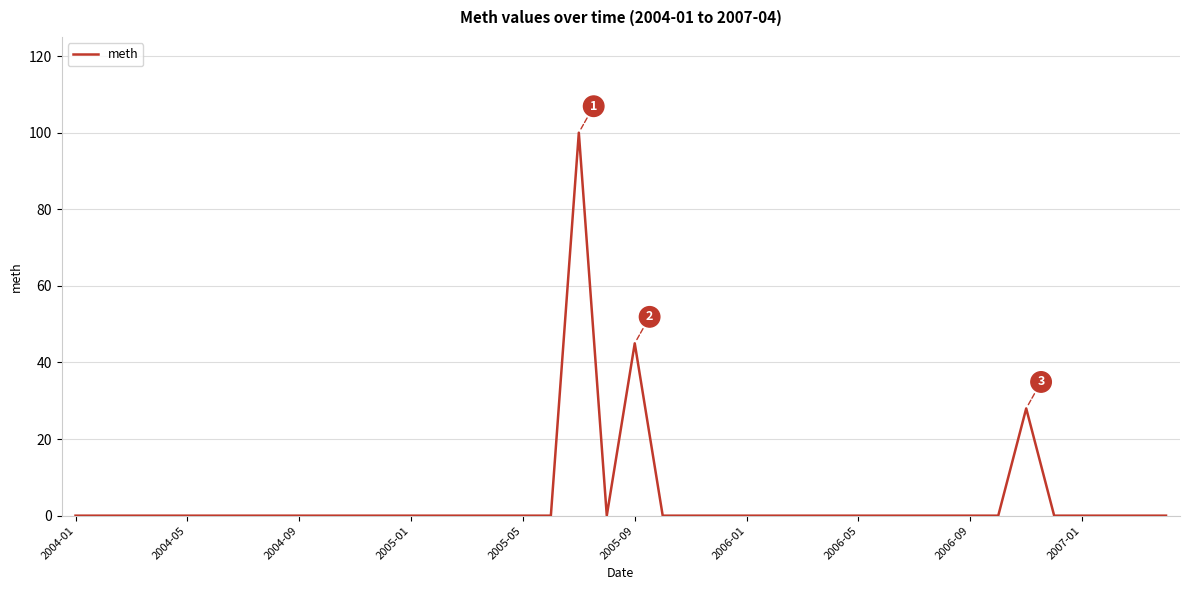

What is the maximum value shown in the chart?

100